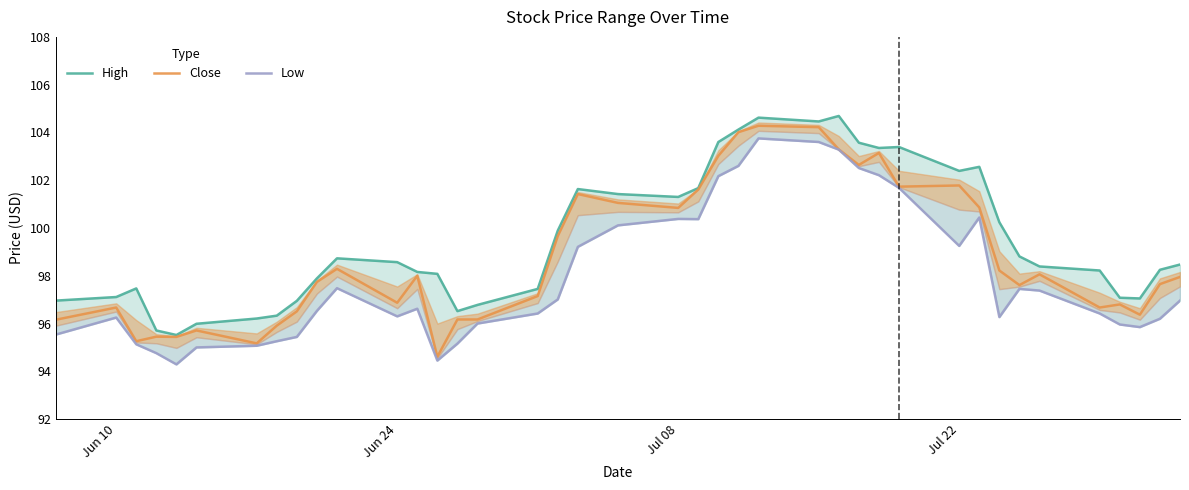

What is the smallest value displayed?

94.3